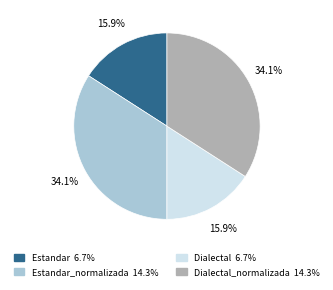

Does any single category account for the majority?

No